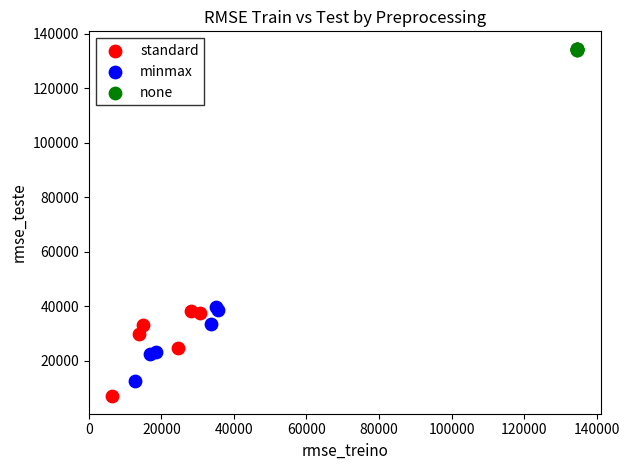

Which series contains the highest Y value?

none